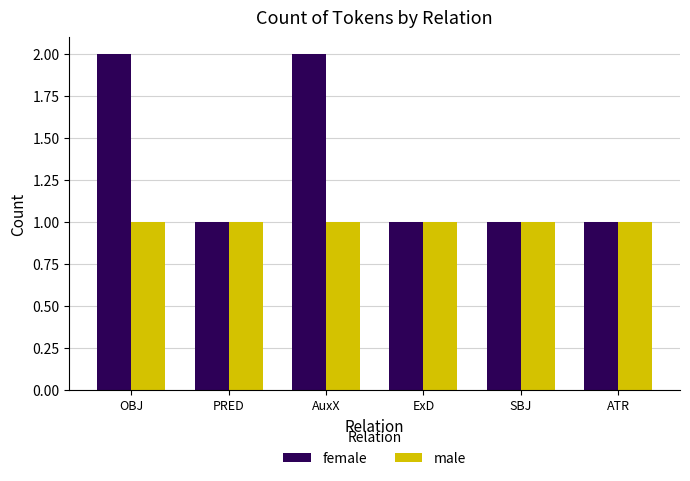

Which series has the largest total across all categories?

female